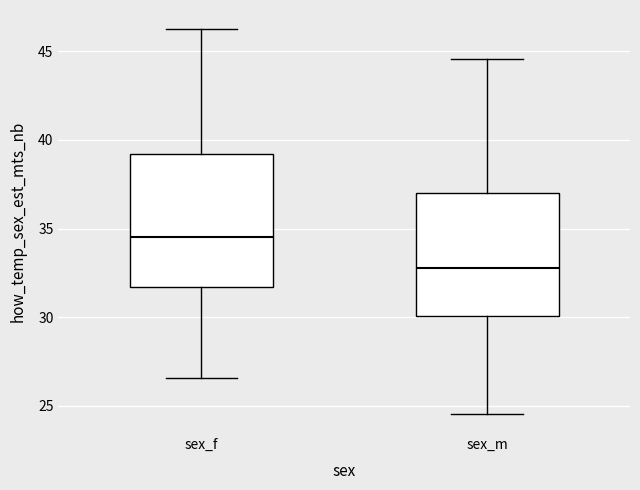

Reading left to right, read every box against the y-axis: the position of its median line, the range the box covers, and the ends of its whiskers. The values are not printed on the chart, so give them approximately, as read against the axis.

sex_f: median 34.5, box 31.5 to 39.0, whiskers 26.5 to 46.0
sex_m: median 33.0, box 30.0 to 37.0, whiskers 24.5 to 44.5